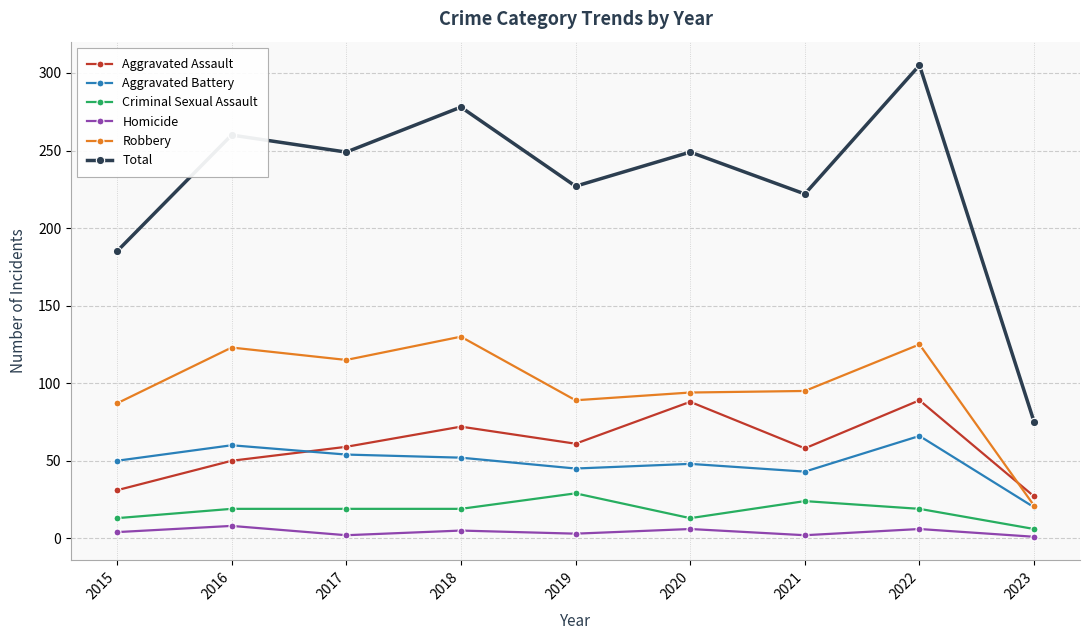

Between 2017 and 2018, which series saw the biggest shift?

Total